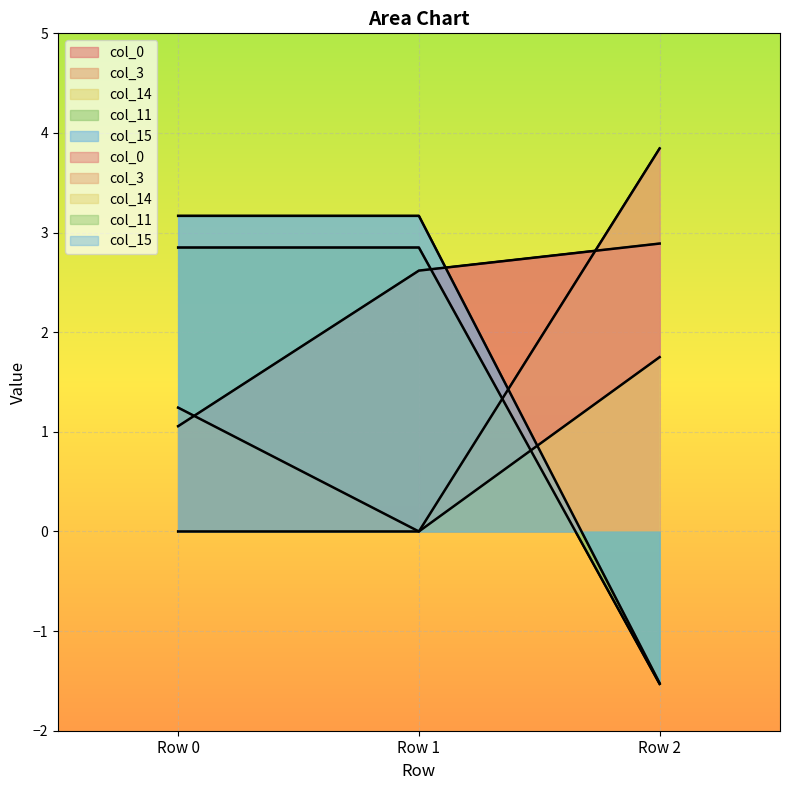

Reading left to right, what are all the values shown in this chart?

col_0: 1.1	2.6	2.9
col_3: 1.2	0.0	3.8
col_14: 0.0	0.0	1.7
col_11: 2.9	2.9	-1.5
col_15: 3.2	3.2	-1.5